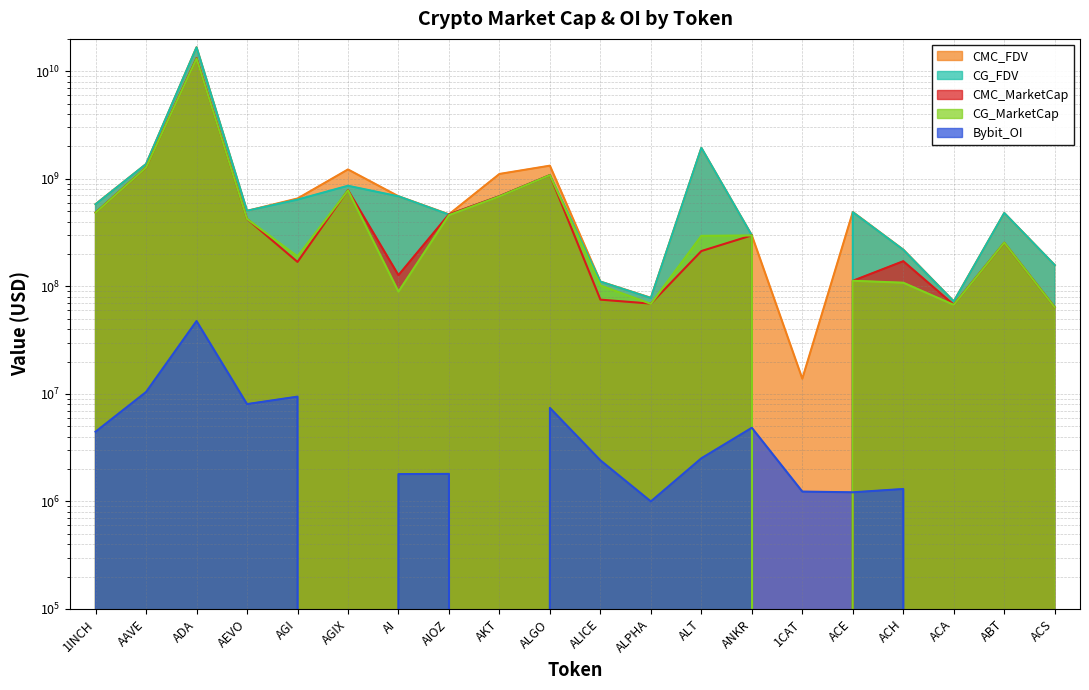

At which category does CG_FDV reach its first local valley?

AEVO